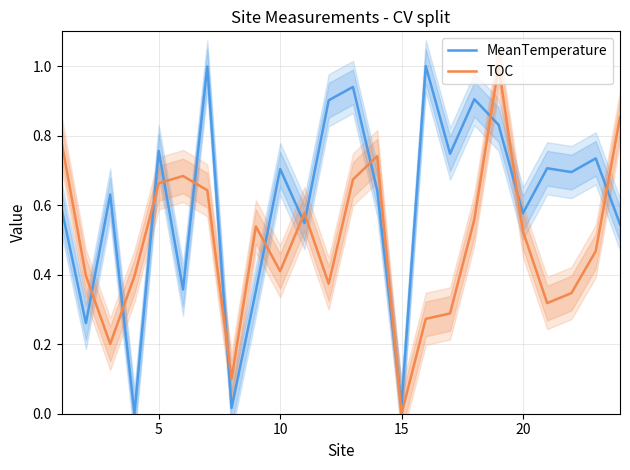

True or false: TOC and MeanTemperature intersect in this chart.

True